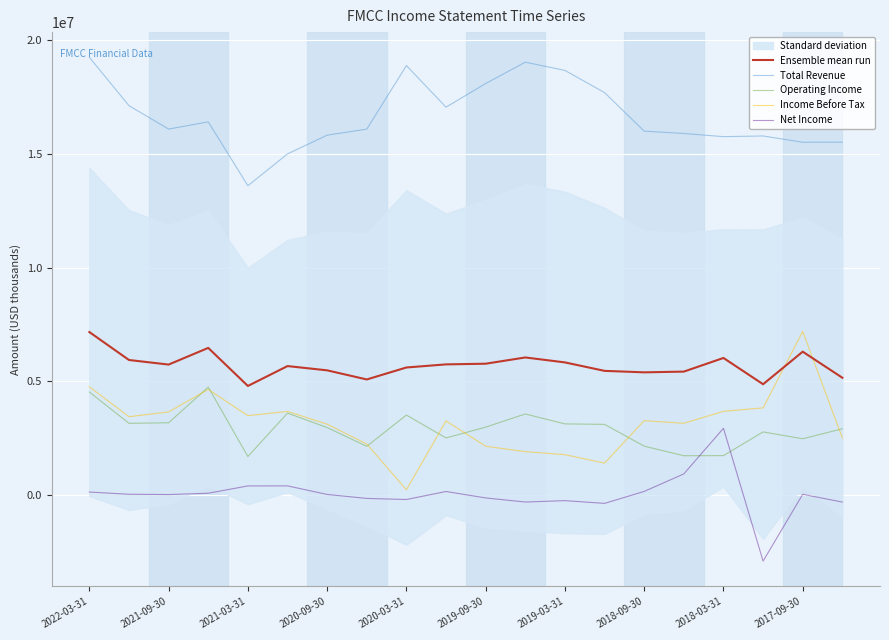

Reading right to left, extract all data points from this chart.

Ensemble mean run: 5150000	6297500	4864750	6021000	5420250	5388250	5452750	5825500	6043000	5768000	5738500	5601500	5074750	5476000	5663750	4788750	6463250	5729750	5931250	7161500
Total Revenue: 15518000	15514000	15791000	15761000	15900000	16004000	17699000	18675000	19038000	18099000	17059000	18889000	16092000	15826000	15001000	13601000	16411000	16095000	17123000	19253000
Operating Income: 2903000	2465000	2766000	1723000	1718000	2140000	3098000	3120000	3556000	2976000	2501000	3508000	2133000	2957000	3594000	1684000	4737000	3168000	3145000	4522000
Income Before Tax: 2501000	7190000	3822000	3674000	3145000	3262000	1393000	1765000	1898000	2136000	3250000	218000	2235000	3107000	3669000	3481000	4637000	3646000	3435000	4751000
Net Income: -322000	21000	-2920000	2926000	918000	147000	-379000	-258000	-320000	-139000	144000	-209000	-161000	14000	391000	389000	68000	10000	22000	120000